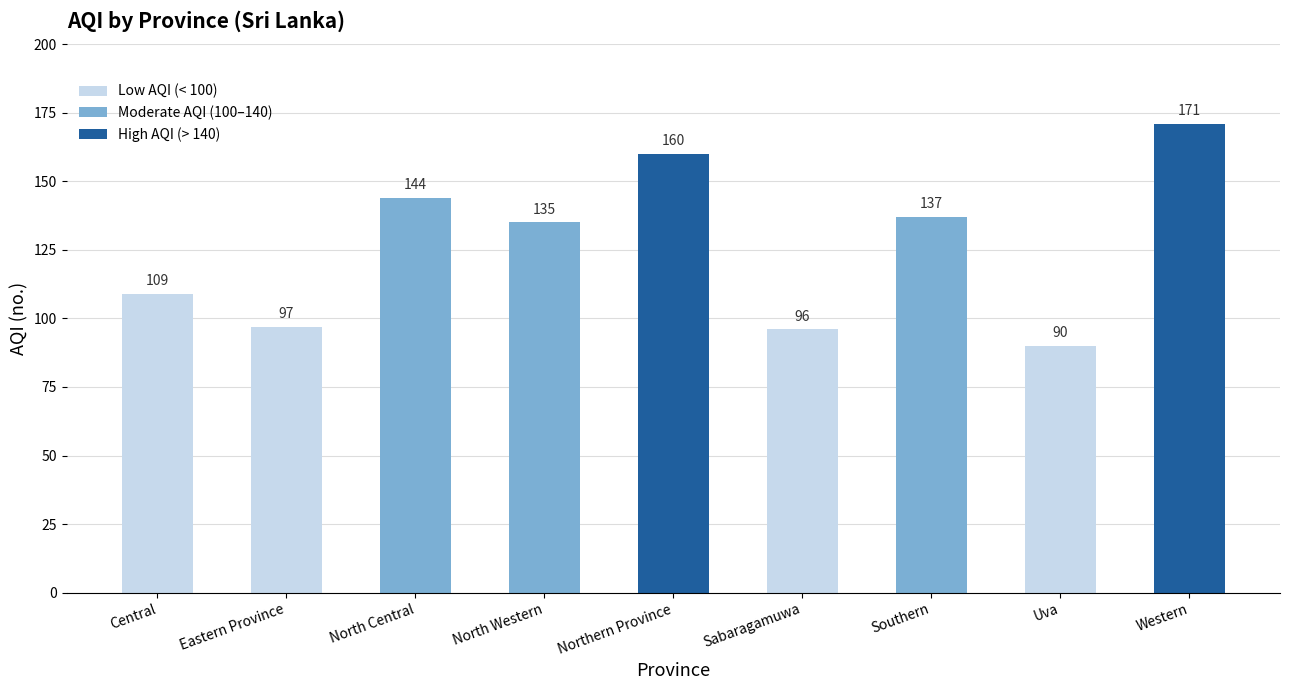

Reading left to right, transcribe all the data shown in this chart.

109	97	144	135	160	96	137	90	171